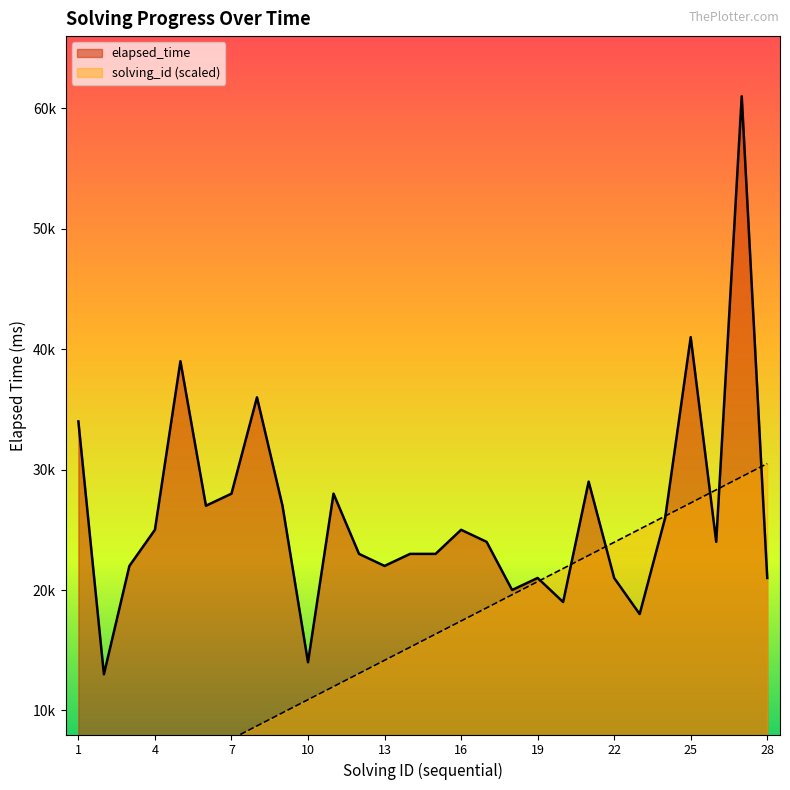

What is the value of the solving_id point at the 26th from the left?

28321.4